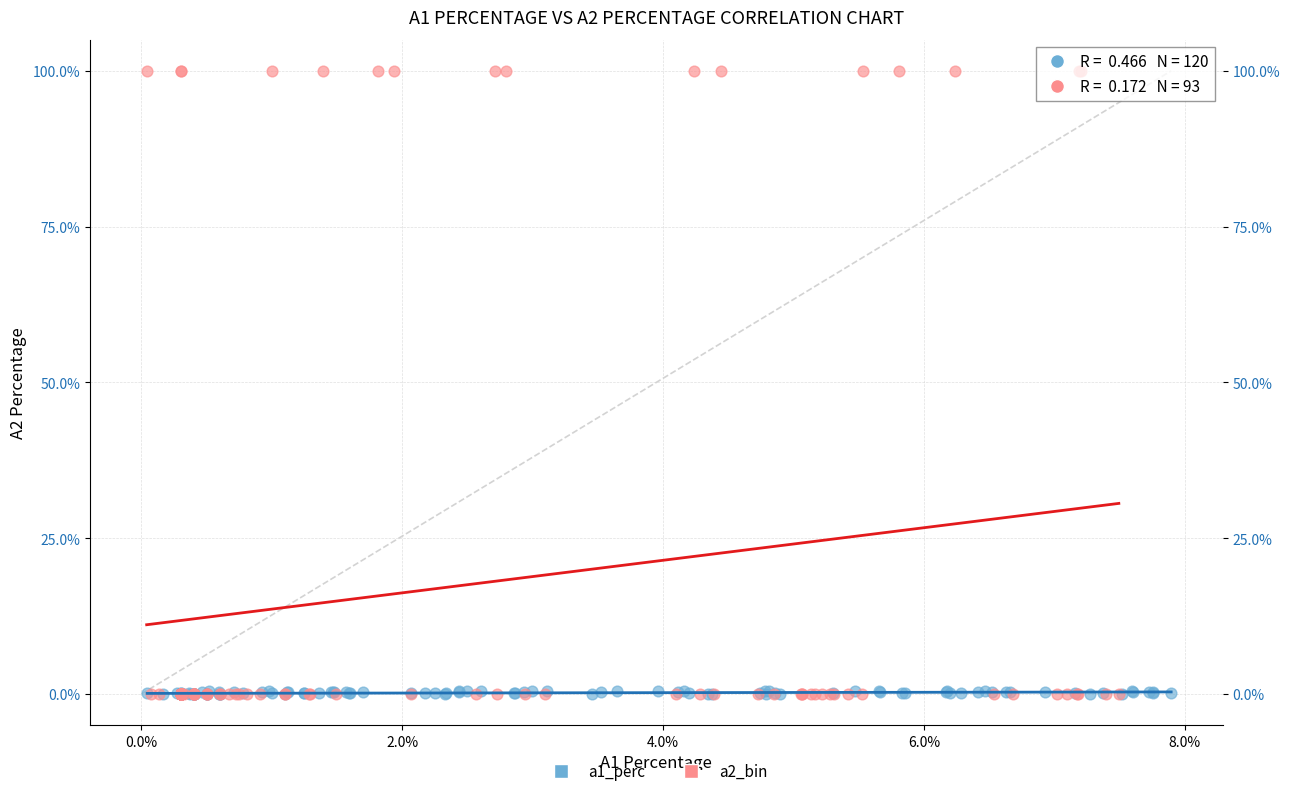

Which series has the widest spread of Y values?

a2_bin